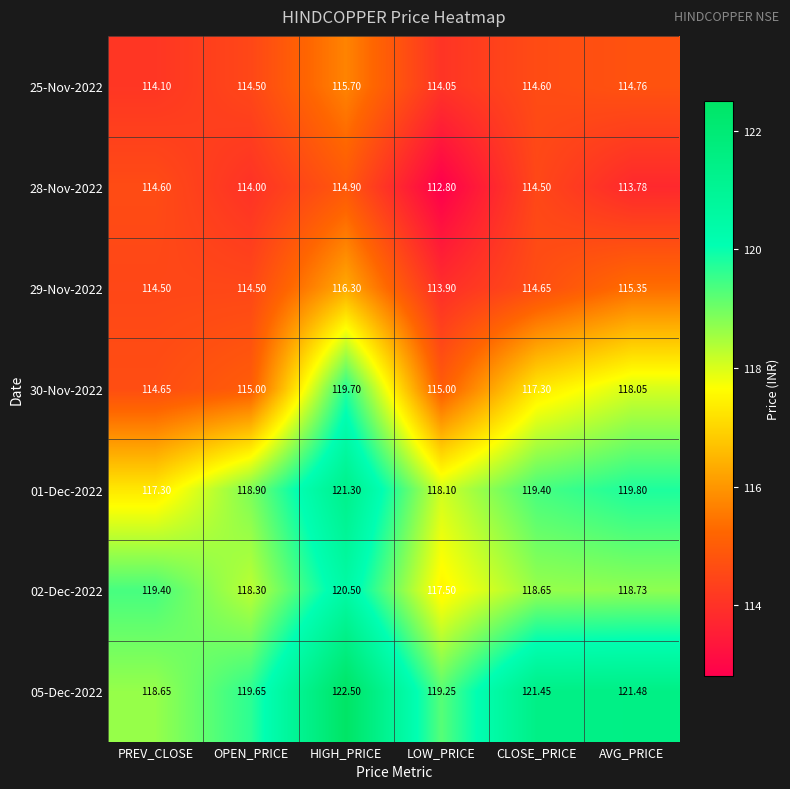

At which label does 28-Nov-2022 first exceed 114?

PREV_CLOSE